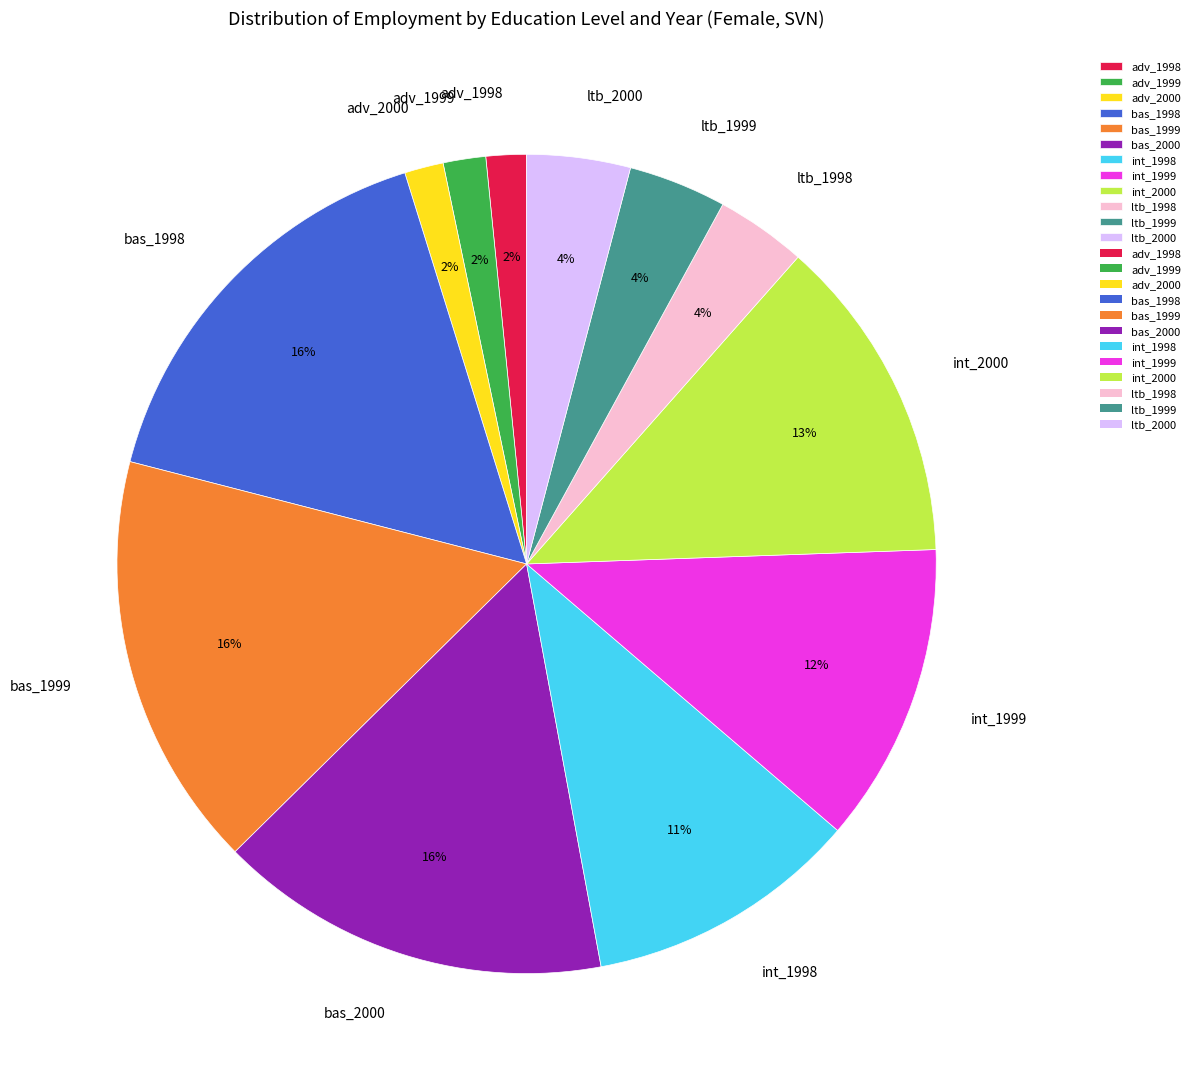

Between ltb_2000 and bas_1998, which is larger?

bas_1998